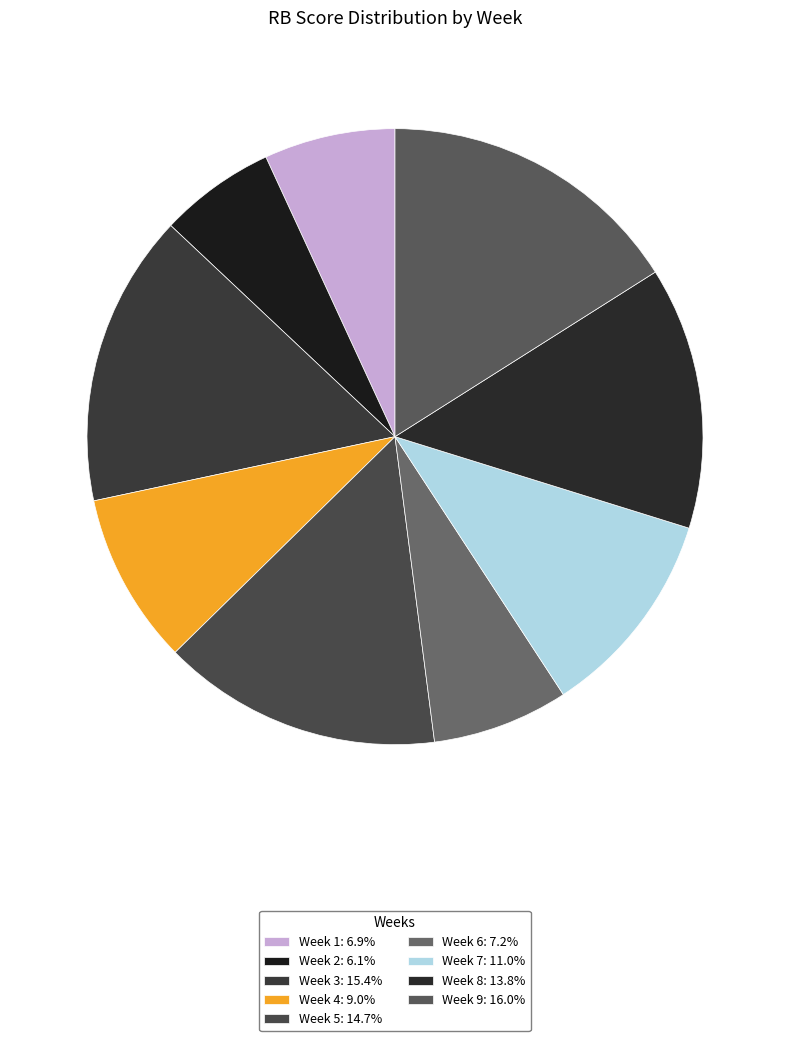

What percentage is the Week 8 slice, to the nearest percent?

14%